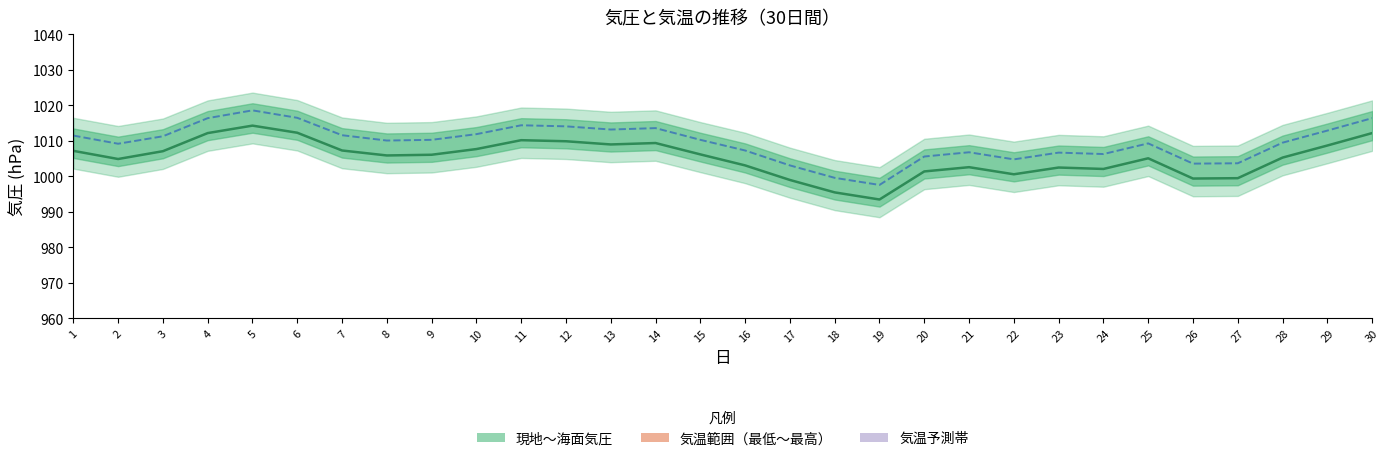

Where does the 海面気圧(hPa) series first go above 1010?

1